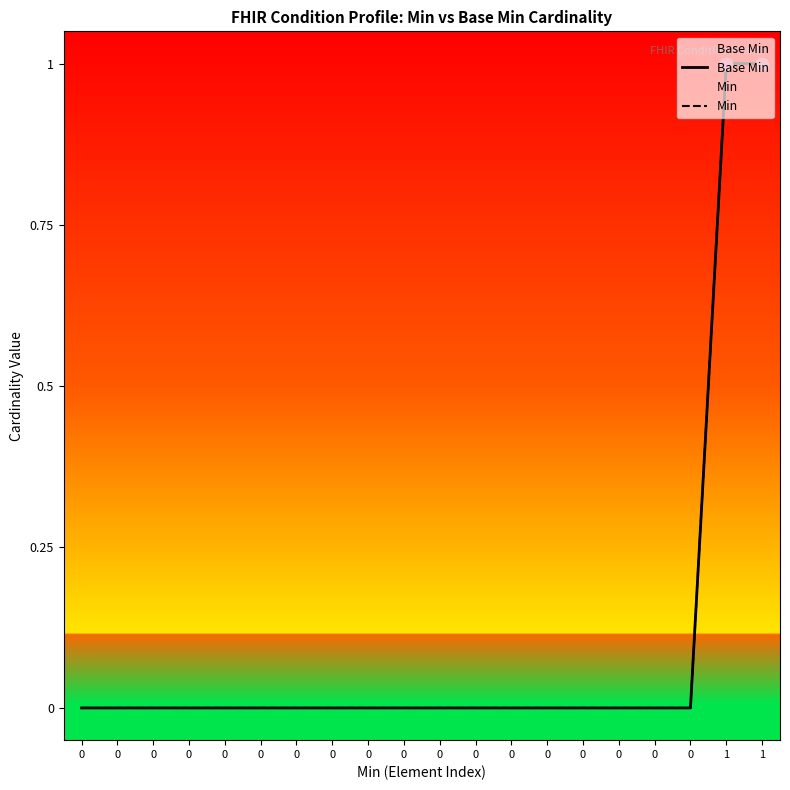

Which series contains the lowest Y value?

Base Min